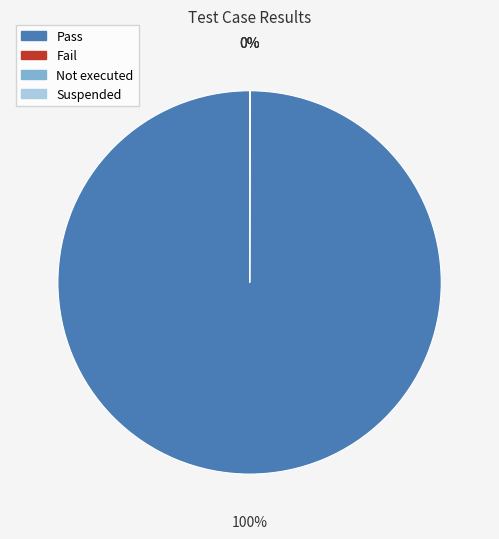

To the nearest percent, what percentage of the pie is Pass?

100%